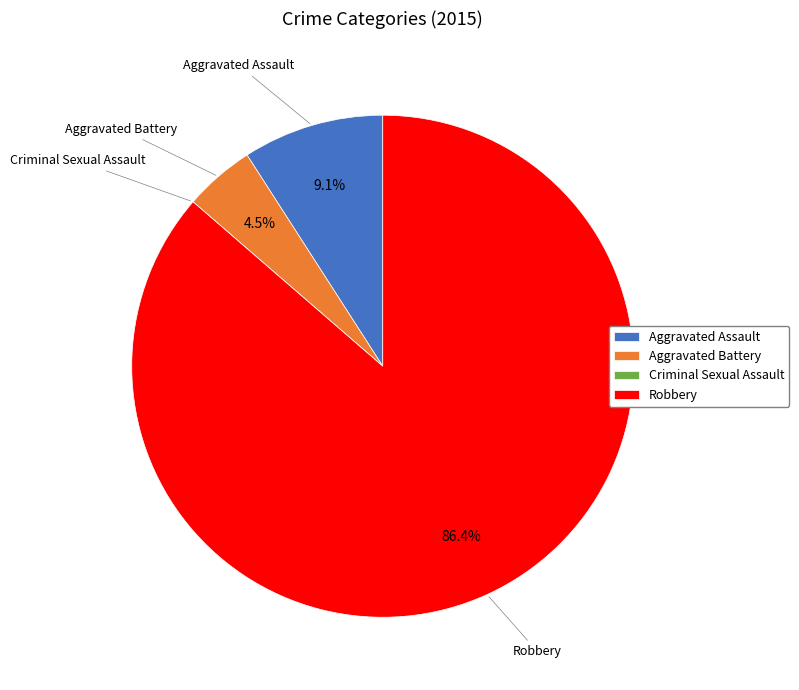

The Robbery slice represents 86% of the pie. True or false?

True